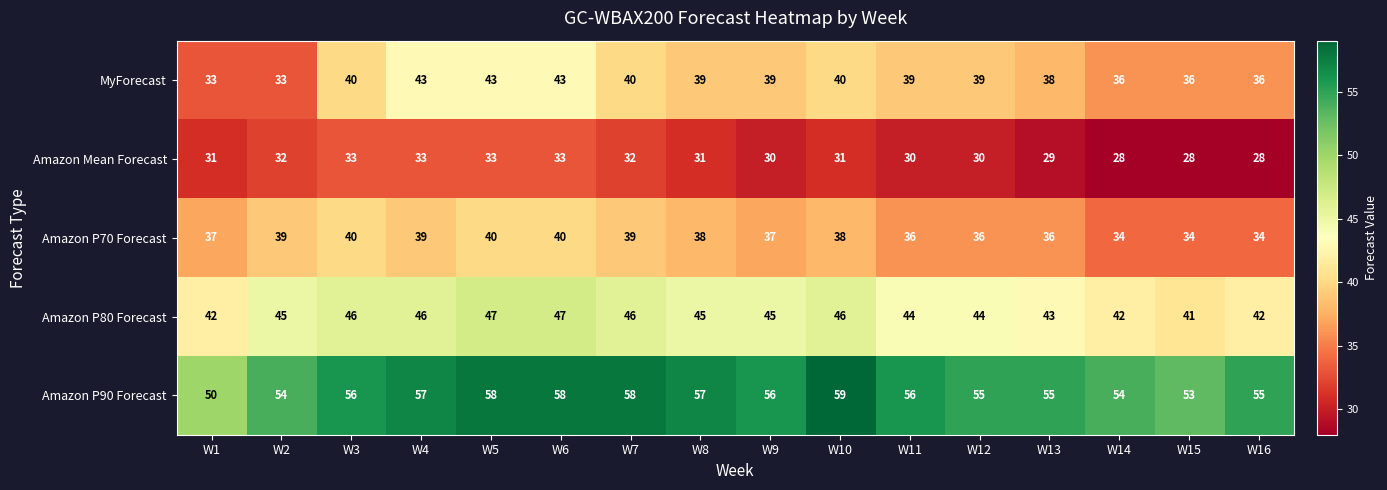

How many data points does each series have?

16